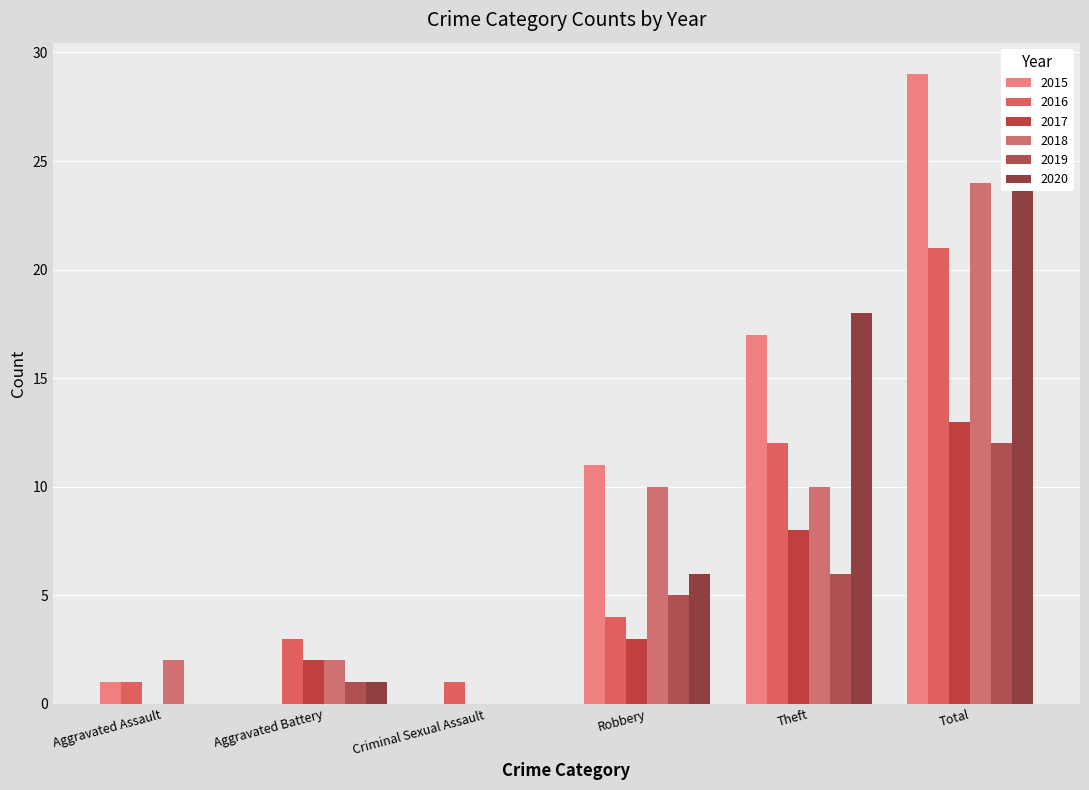

Which series has the largest range (max minus min)?

2015